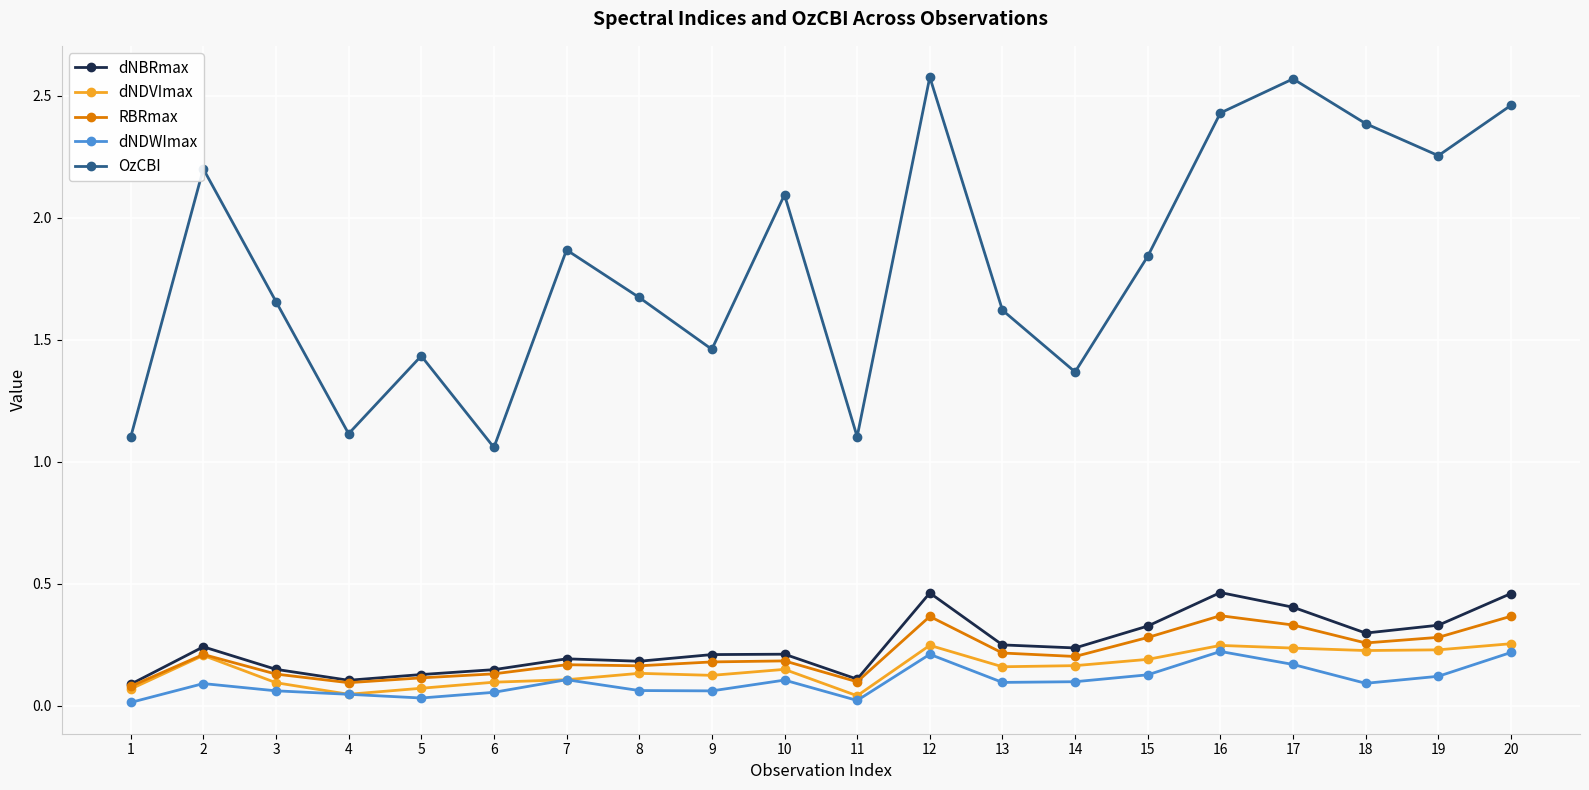

Does the chart have visible grid lines?

Yes